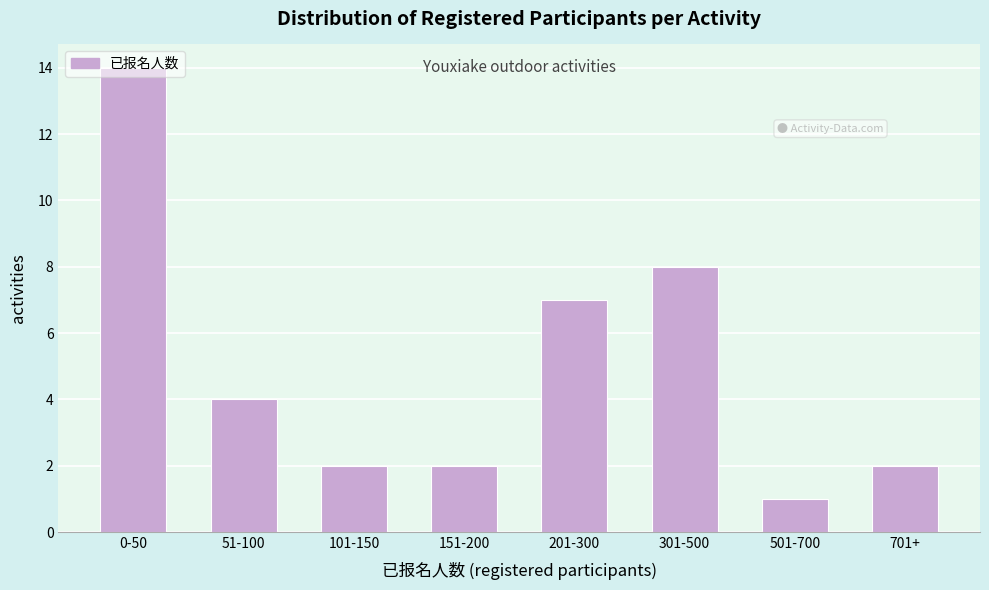

Which label corresponds to the smallest value in the chart?

501-700